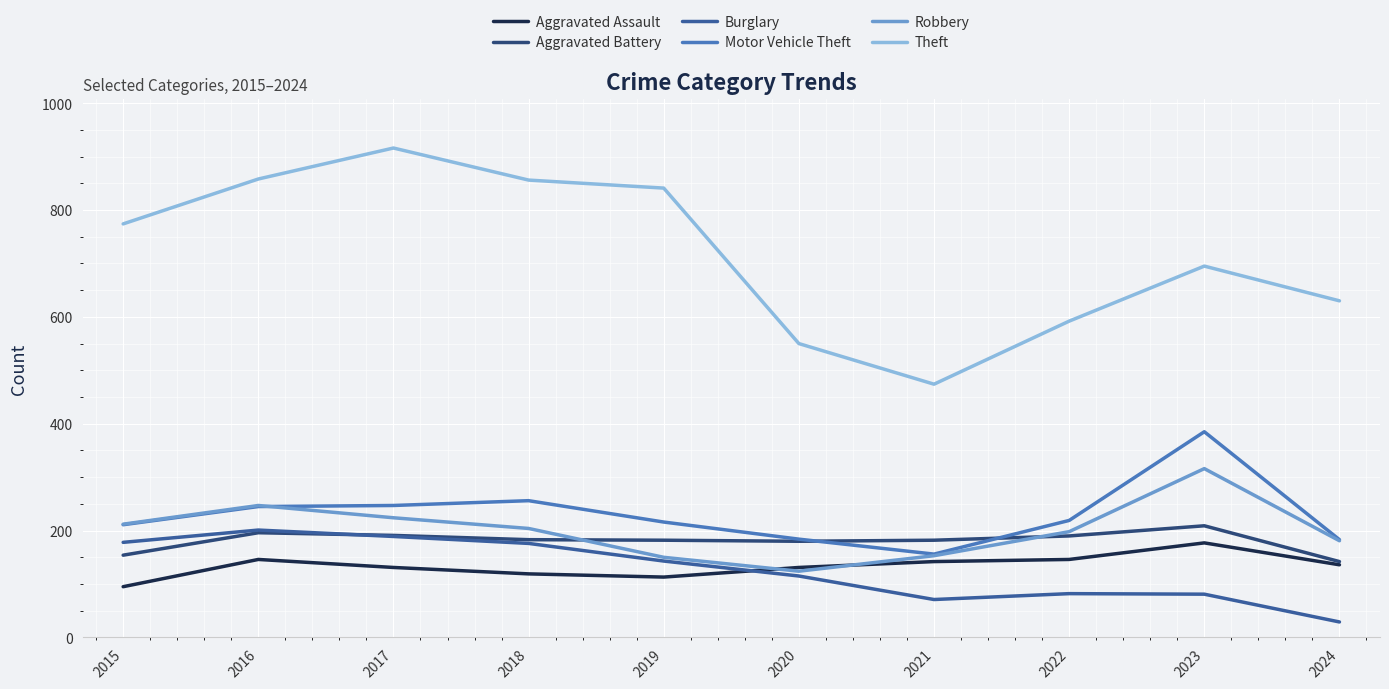

What is the spread (max minus min) of values at 2022?

510